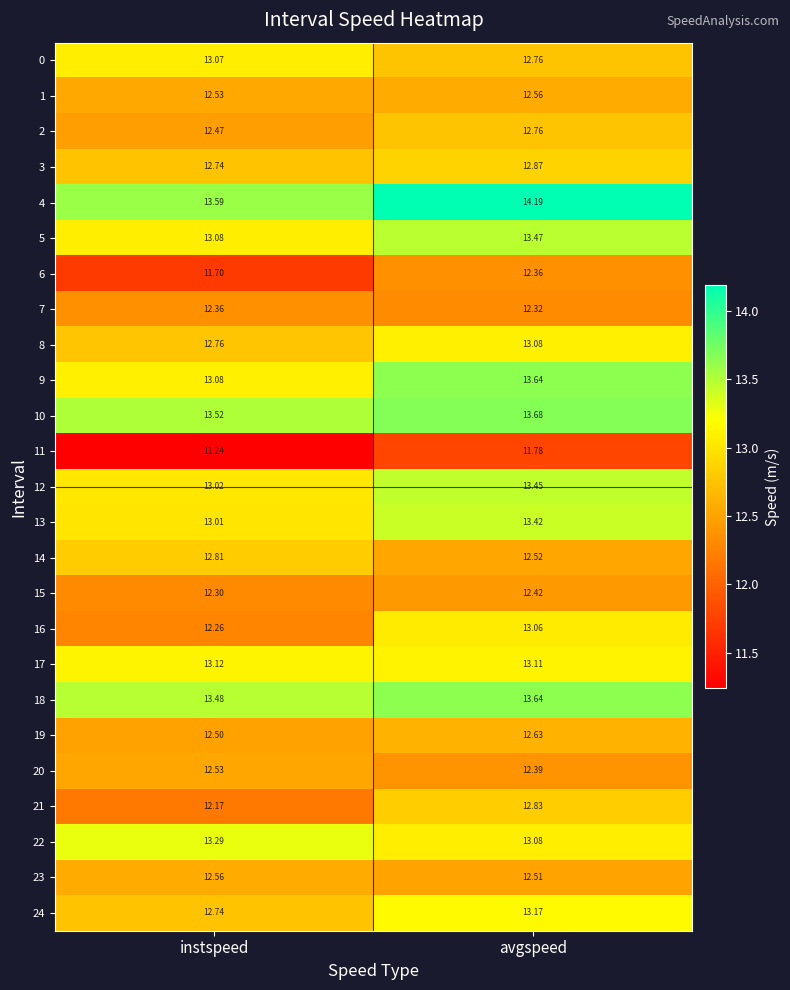

At which category is the sum across all series the highest?

avgspeed